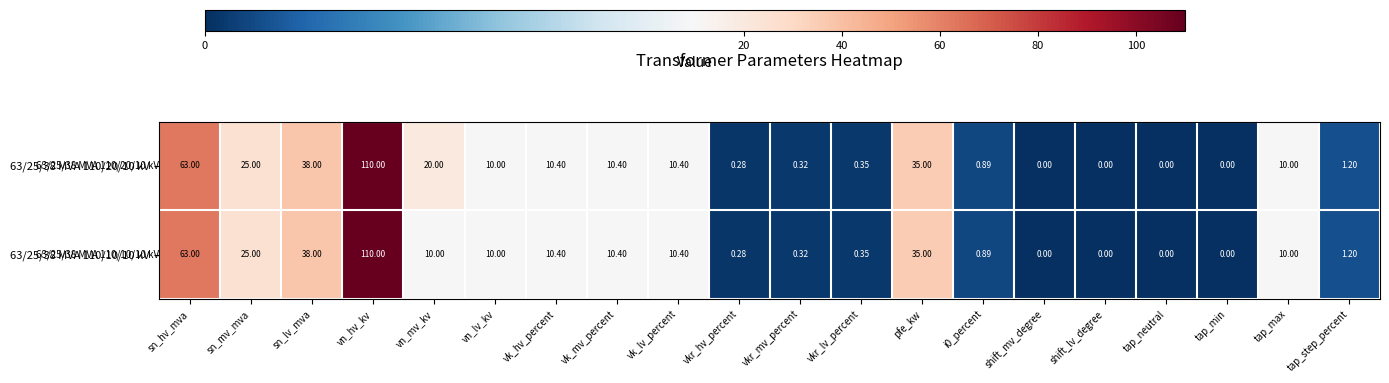

At which label is 63/25/38 MVA 110/10/10 kV closest to 55?

sn_hv_mva